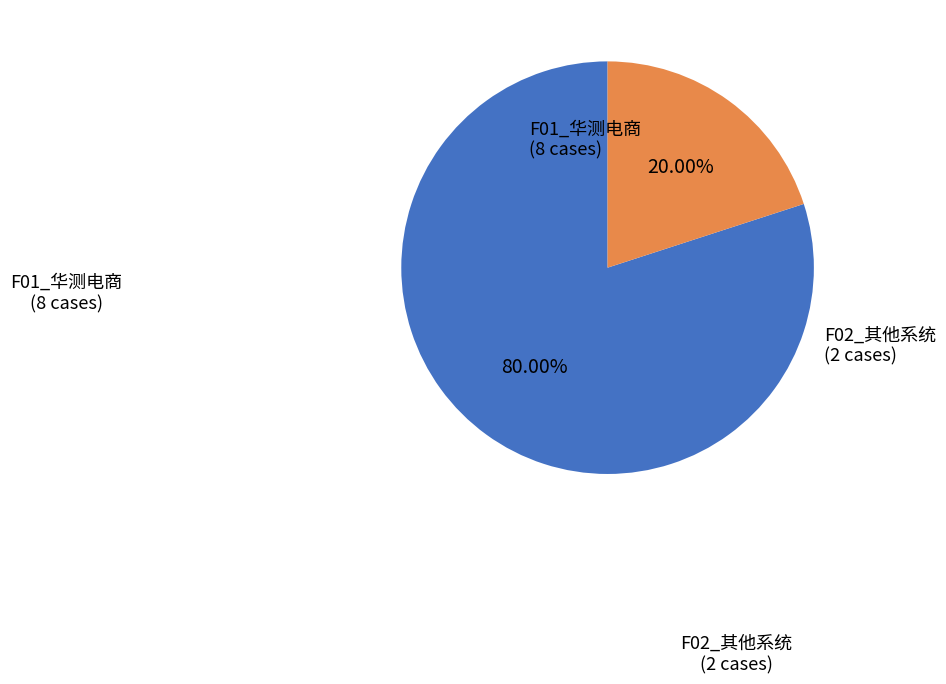

Does any single category account for the majority?

Yes